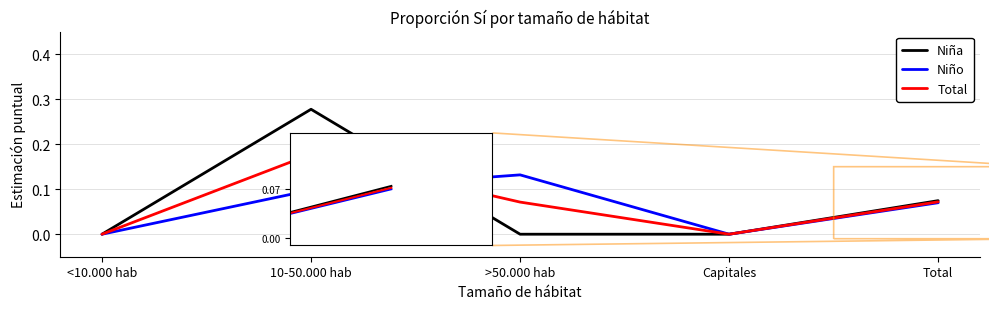

Which category has the highest value across all series?

10-50.000 hab